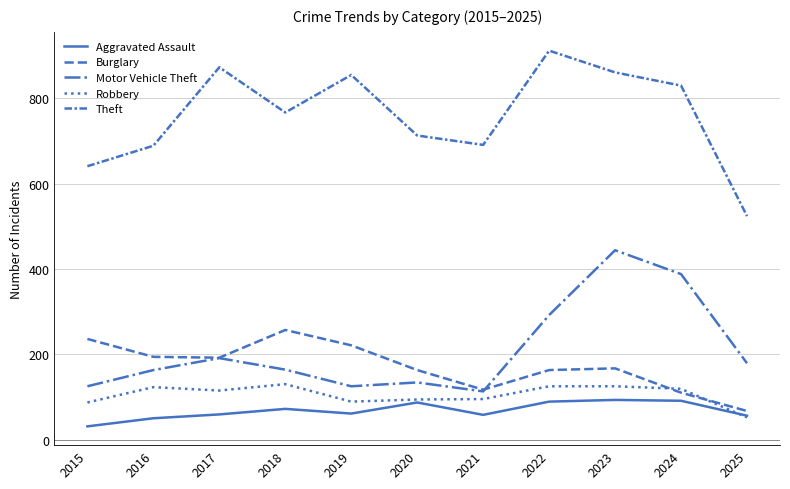

At which label is Burglary closest to 162?

2020